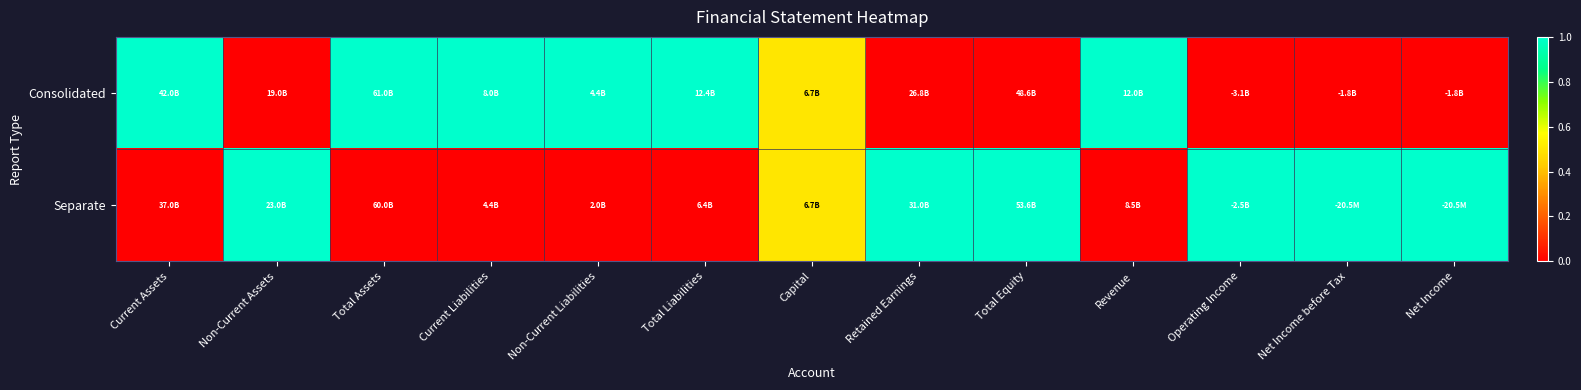

At how many categories does at least one series exceed 0?

13